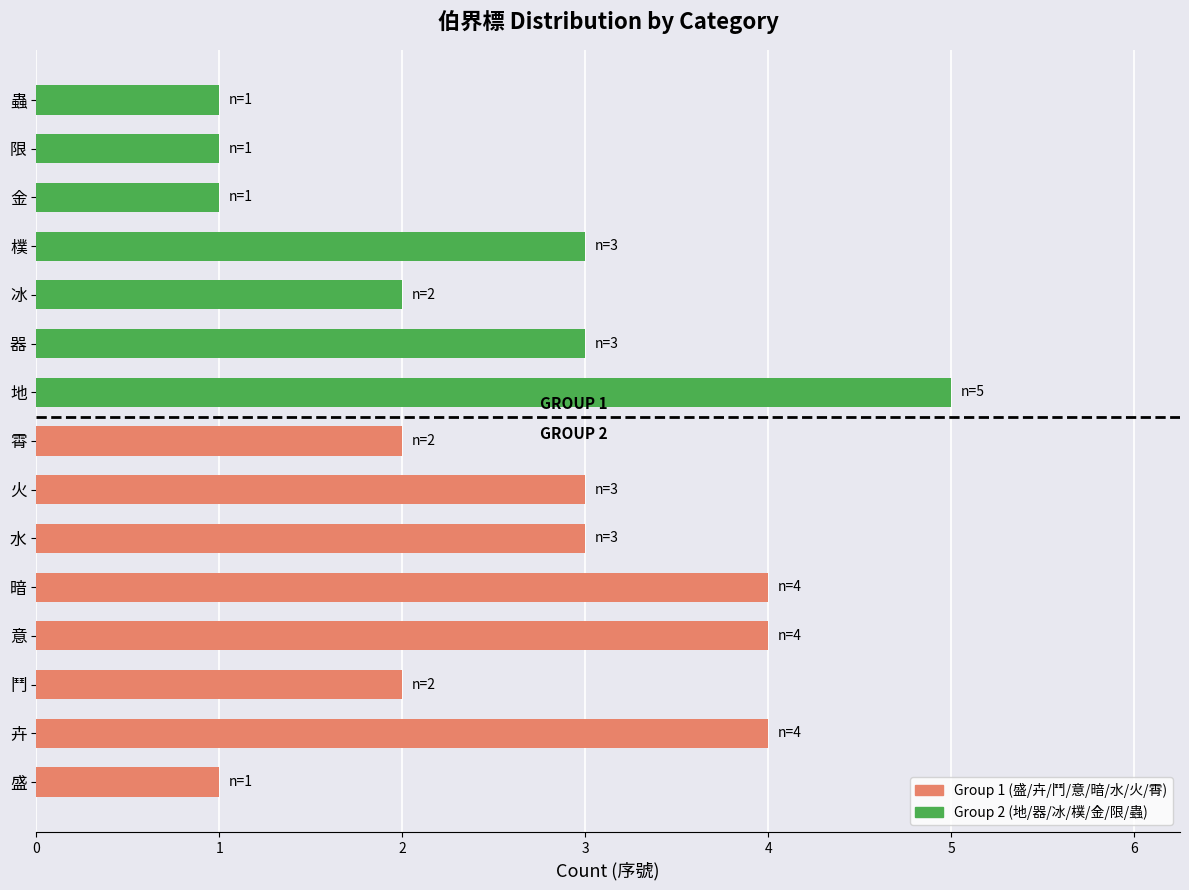

The chart shows a value of 1 at 盛. True or false?

True